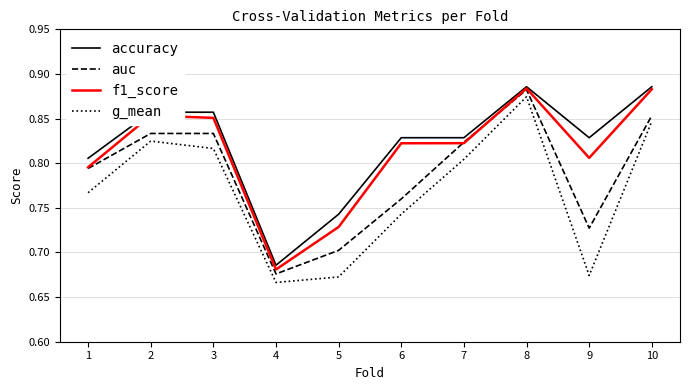

How many categories are shown in the chart?

10